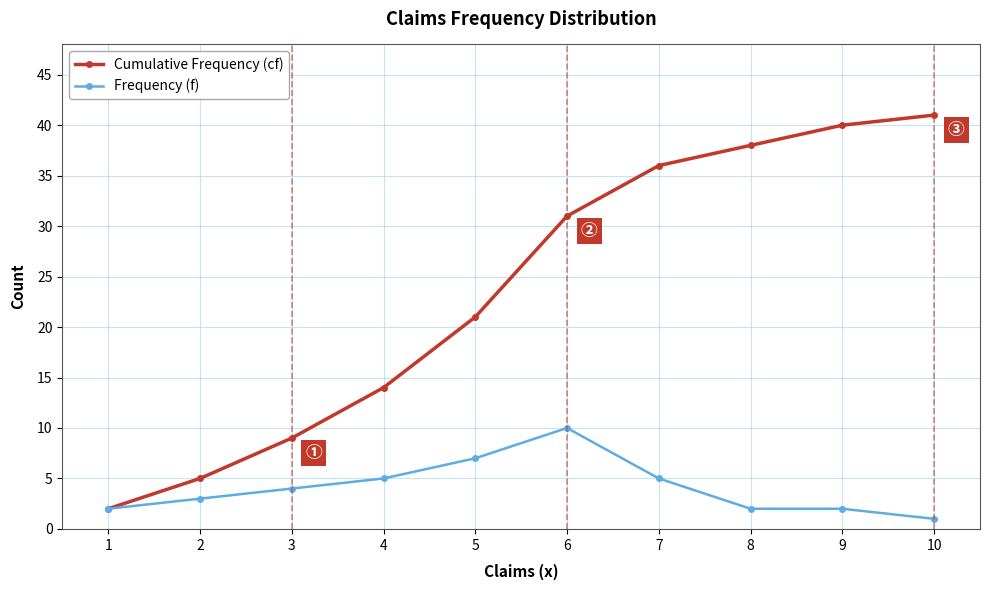

At which label is Cumulative Frequency (cf) closest to 21?

5